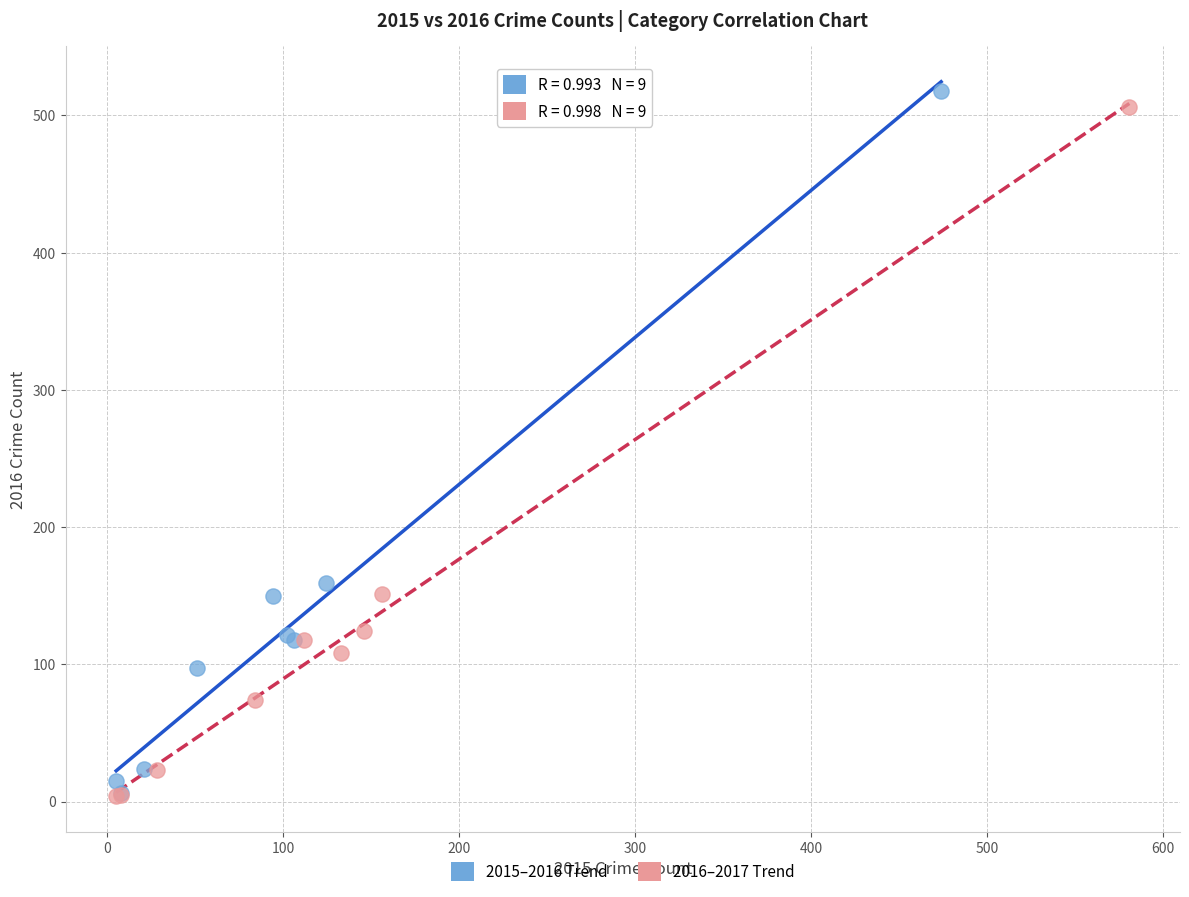

Which series has the widest spread of Y values?

2015–2016 Trend